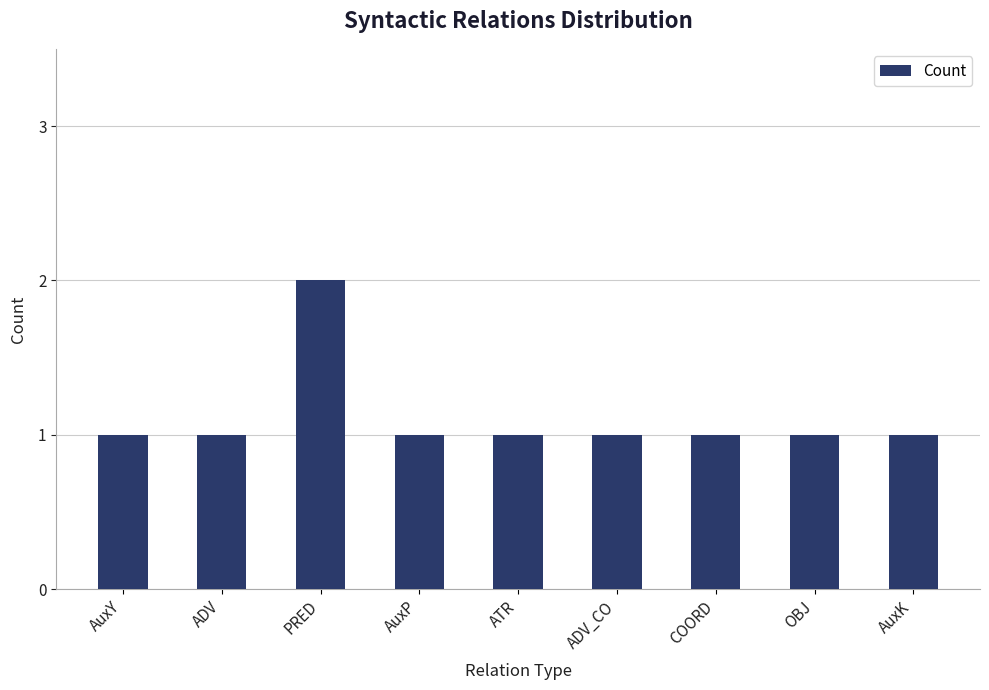

How many bars are there in total?

9